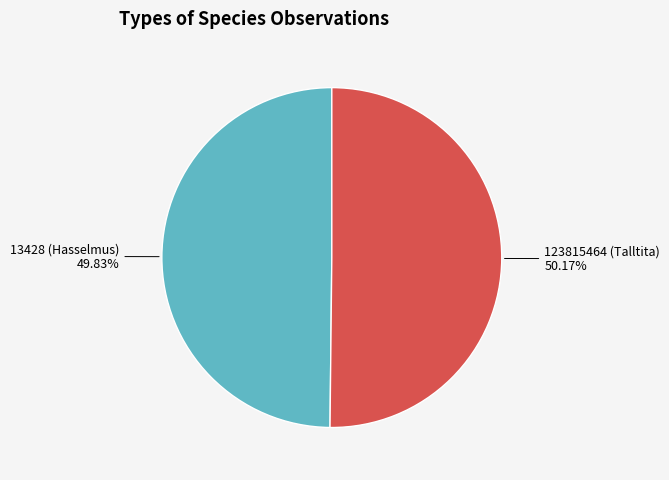

Count the number of slices in the pie.

2